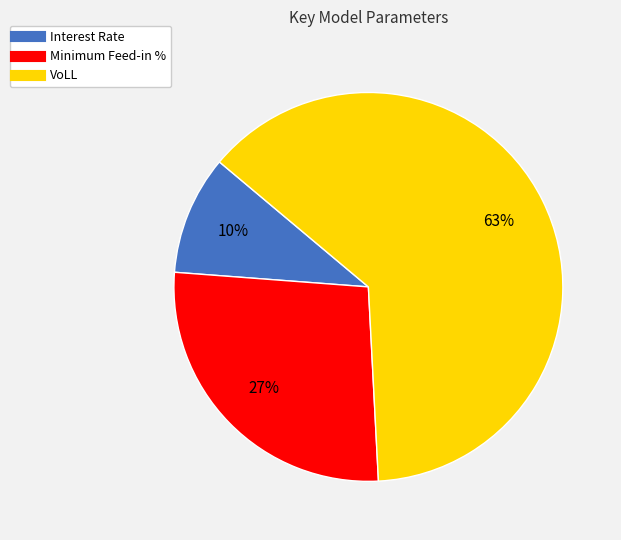

Which category accounts for the majority?

VoLL